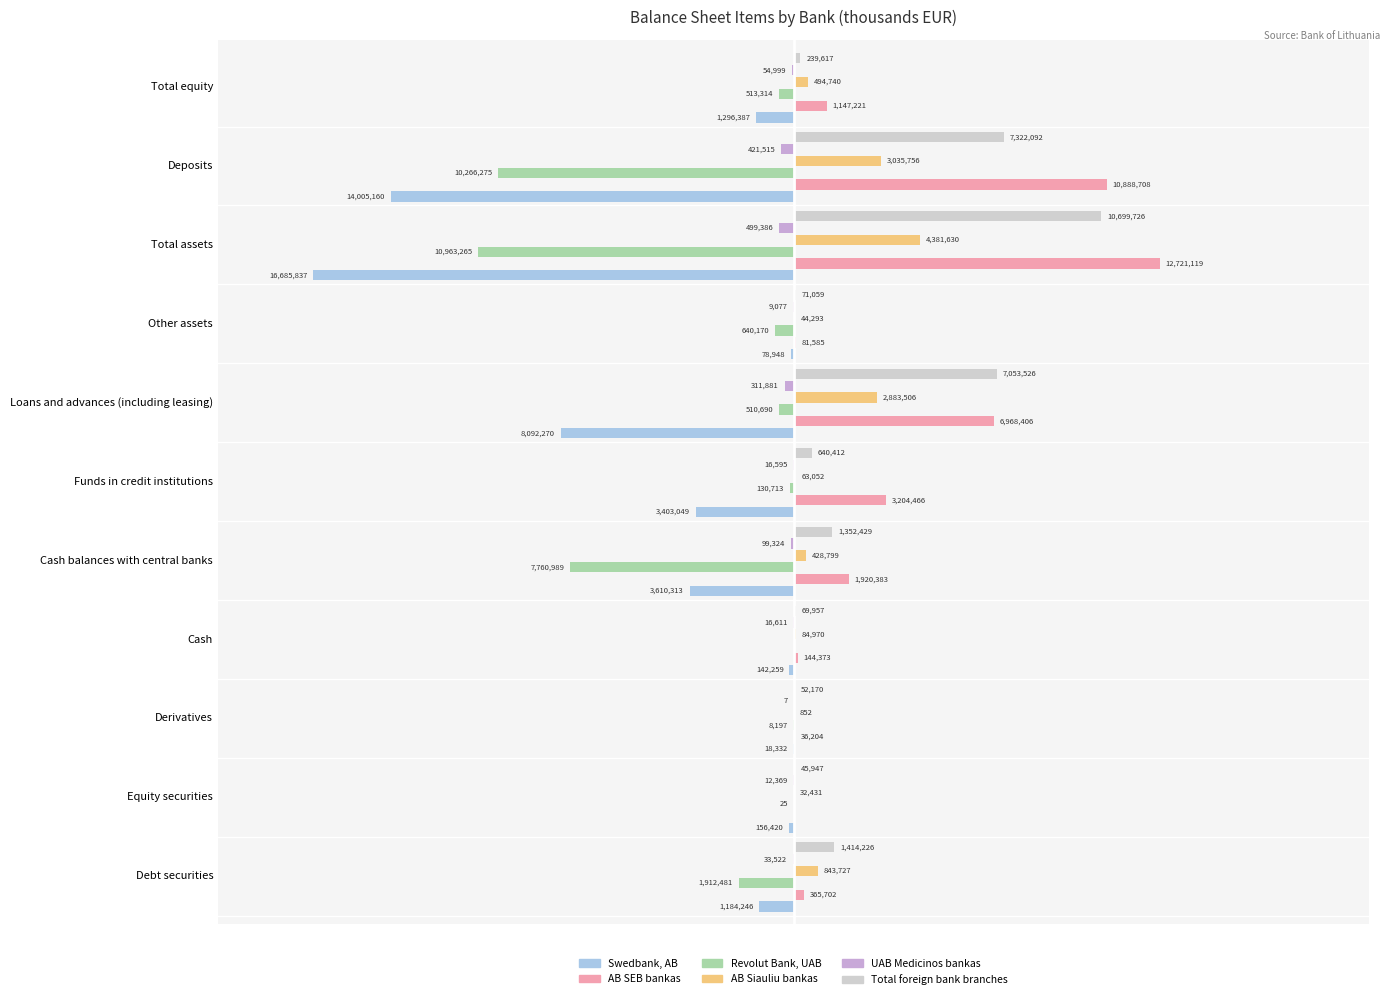

At which label does Total foreign bank branches reach its peak?

Total assets